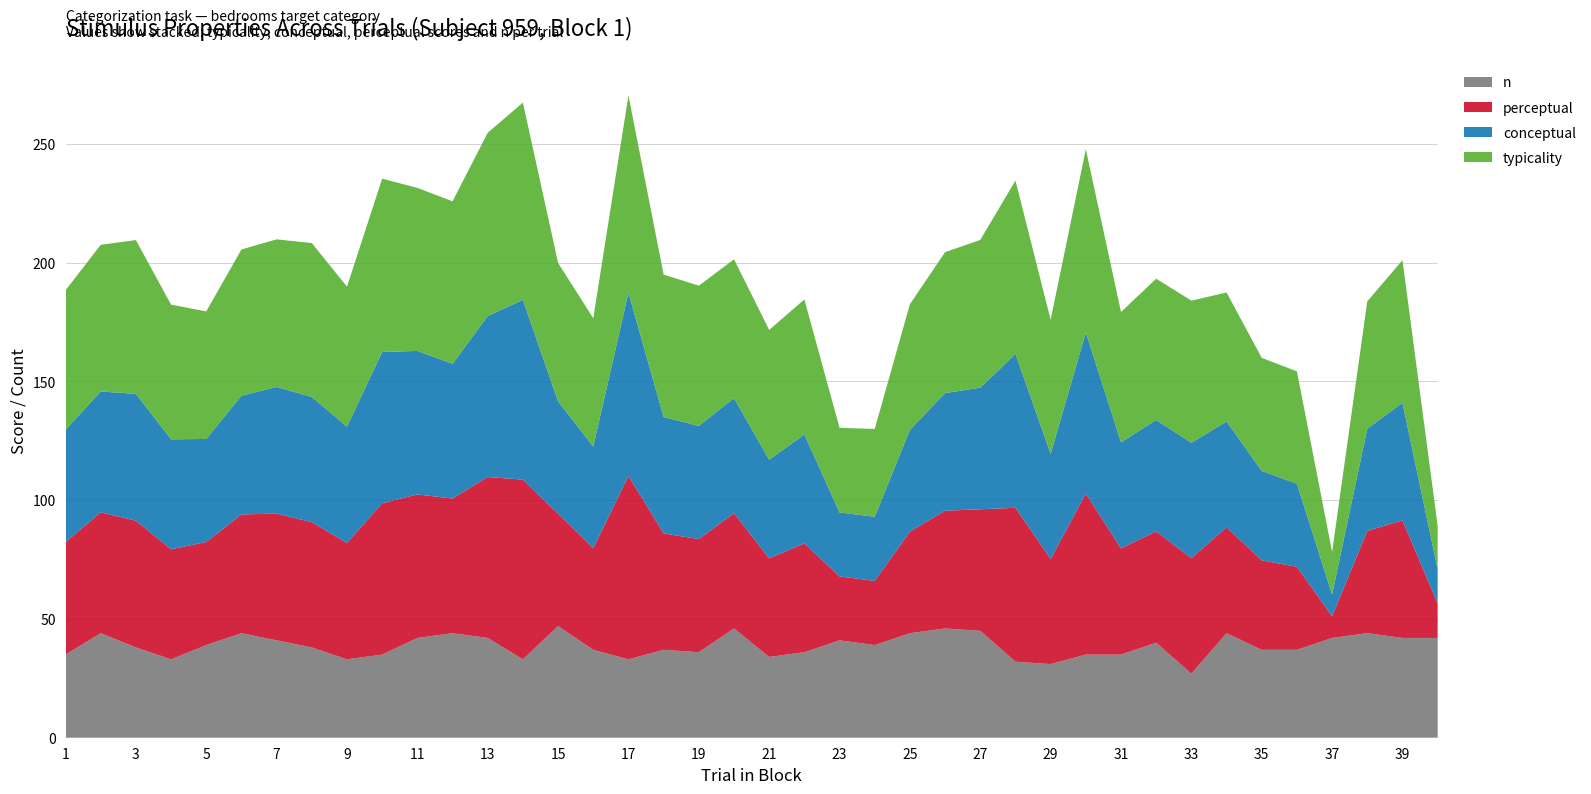

Reading left to right, what are all the values shown in this chart?

typicality: 1=58.7	2=61.8	3=64.7	4=56.7	5=53.7	6=61.5	7=62.1	8=64.8	9=58.9	10=72.9	11=68.6	12=68.4	13=77.1	14=83.0	15=58.3	16=54.0	17=83.1	18=59.9	19=59.1	20=58.4	21=54.6	22=56.9	23=35.6	24=37.0	25=52.9	26=59.3	27=62.2	28=73.0	29=56.5	30=77.1	31=54.9	32=59.5	33=59.9	34=54.3	35=47.6	36=47.3	37=17.9	38=53.6	39=60.0	40=18.2
conceptual: 1=47.3	2=50.9	3=53.4	4=46.3	5=43.4	6=50.0	7=53.3	8=52.7	9=49.0	10=63.7	11=60.4	12=56.7	13=67.7	14=75.6	15=47.3	16=42.8	17=77.2	18=49.0	19=47.6	20=48.5	21=41.5	22=45.8	23=26.9	24=27.0	25=42.8	26=49.5	27=51.2	28=64.8	29=44.2	30=67.8	31=44.7	32=46.9	33=48.6	34=44.6	35=37.6	36=35.0	37=9.1	38=43.0	39=49.5	40=14.5
perceptual: 1=47.3	2=50.9	3=53.4	4=46.3	5=43.4	6=50.0	7=53.3	8=52.7	9=49.0	10=63.7	11=60.4	12=56.7	13=67.7	14=75.6	15=47.3	16=42.8	17=77.2	18=49.0	19=47.6	20=48.5	21=41.5	22=45.8	23=26.9	24=27.0	25=42.8	26=49.5	27=51.2	28=64.8	29=44.2	30=67.8	31=44.7	32=46.9	33=48.6	34=44.6	35=37.6	36=35.0	37=9.1	38=43.0	39=49.5	40=14.5
n: 1=35.0	2=44.0	3=38.0	4=33.0	5=39.0	6=44.0	7=41.0	8=38.0	9=33.0	10=35.0	11=42.0	12=44.0	13=42.0	14=33.0	15=47.0	16=37.0	17=33.0	18=37.0	19=36.0	20=46.0	21=34.0	22=36.0	23=41.0	24=39.0	25=44.0	26=46.0	27=45.0	28=32.0	29=31.0	30=35.0	31=35.0	32=40.0	33=27.0	34=44.0	35=37.0	36=37.0	37=42.0	38=44.0	39=42.0	40=42.0